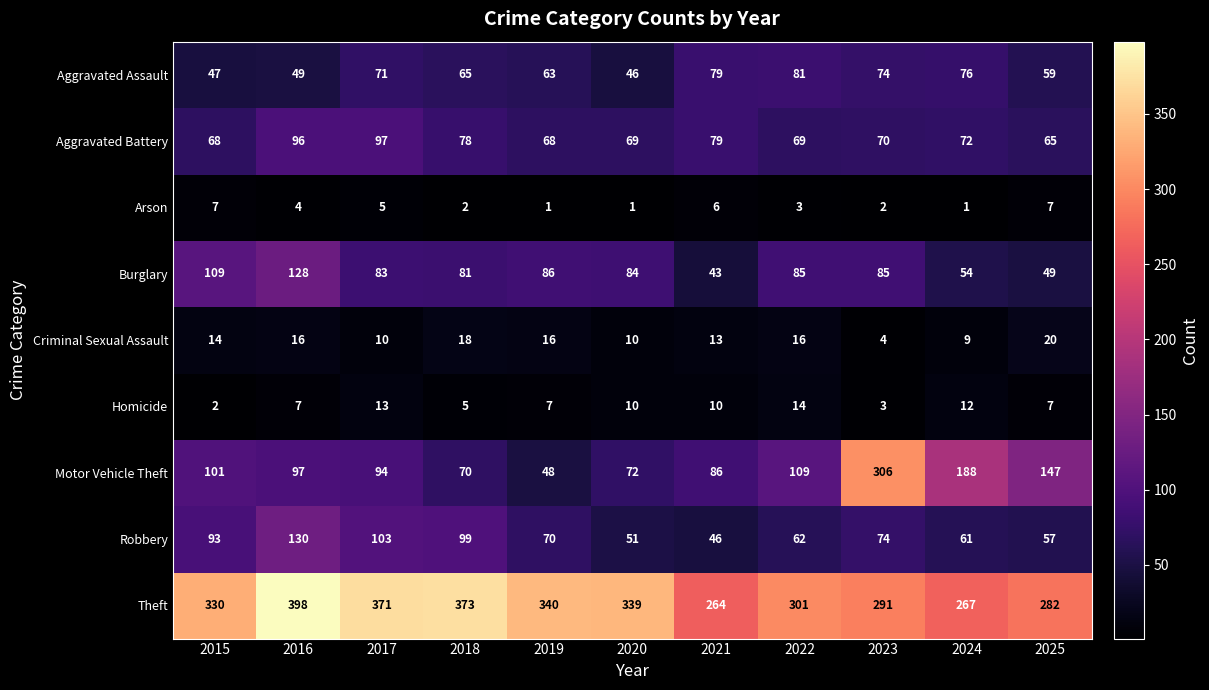

The Theft series shows 164 at 2024. True or false?

False